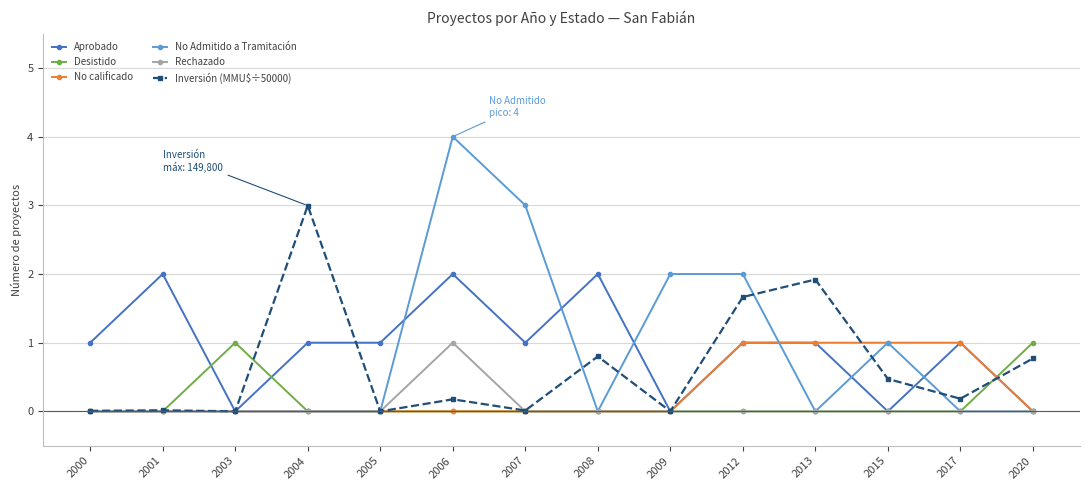

What is the value of the Rechazado point at the 6th from the left?

1.0